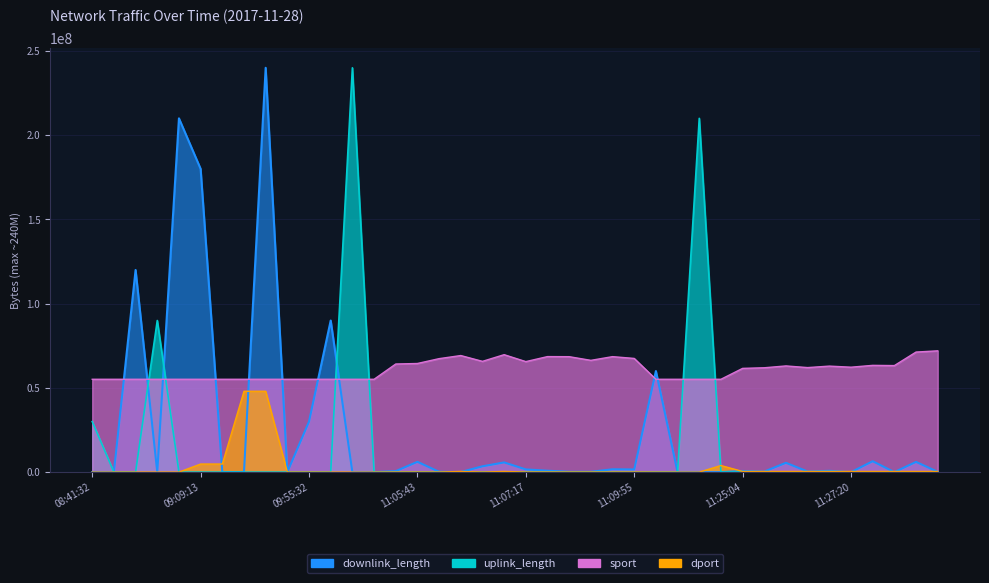

Count the number of data series in this chart.

4